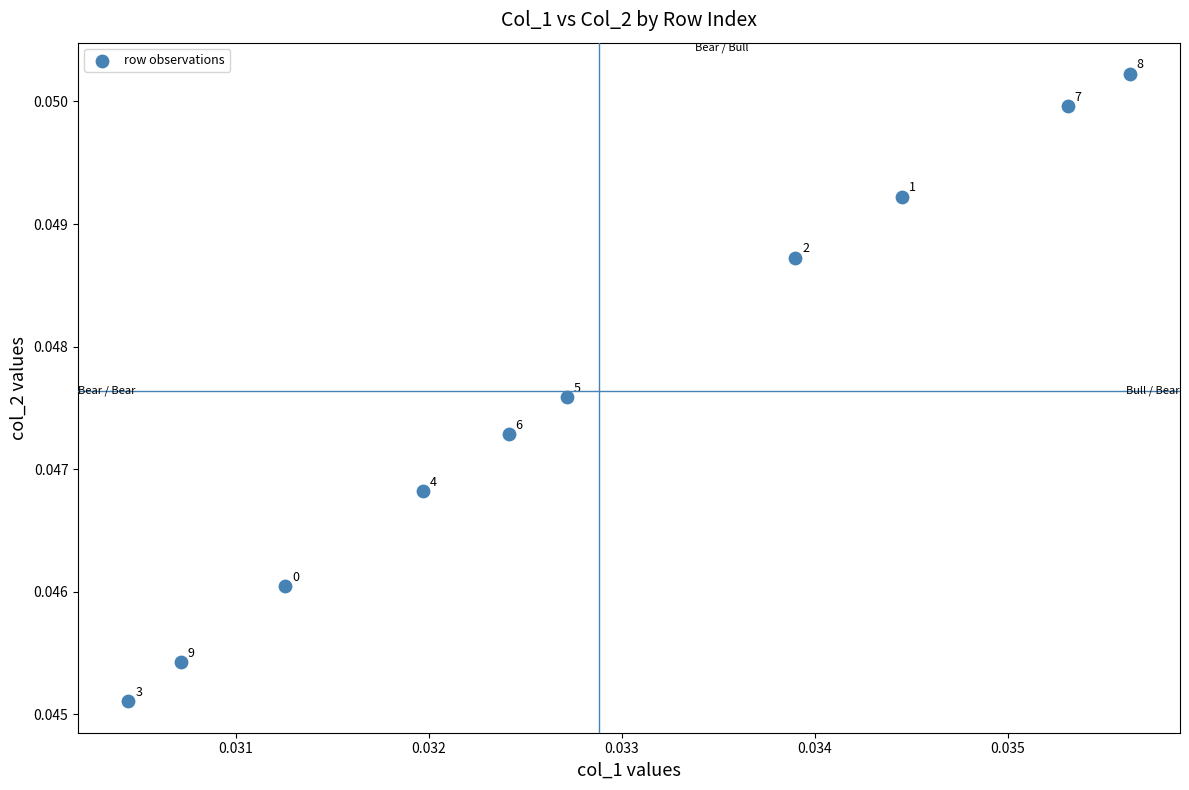

How many data points are displayed?

10